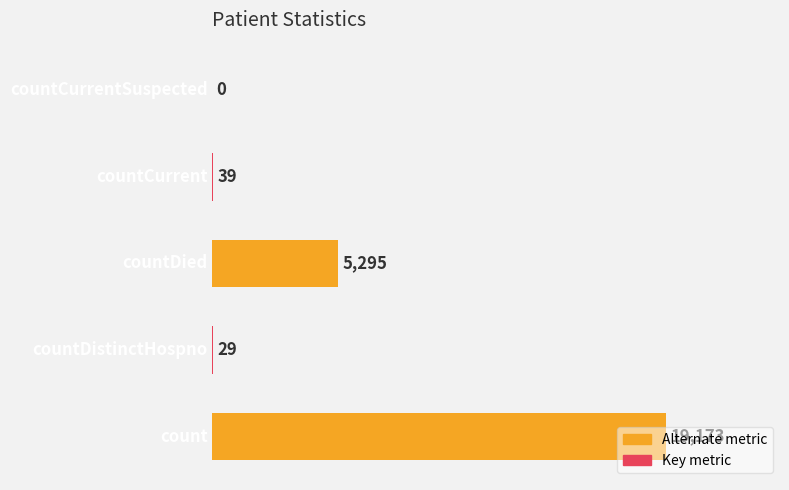

What is the greatest value displayed?

19173